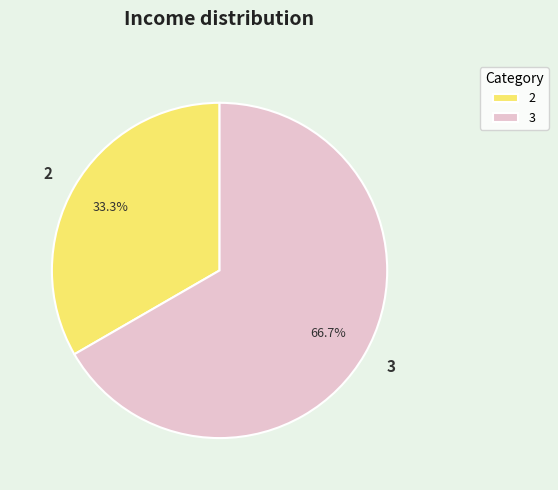

Is there a majority slice in this chart?

Yes